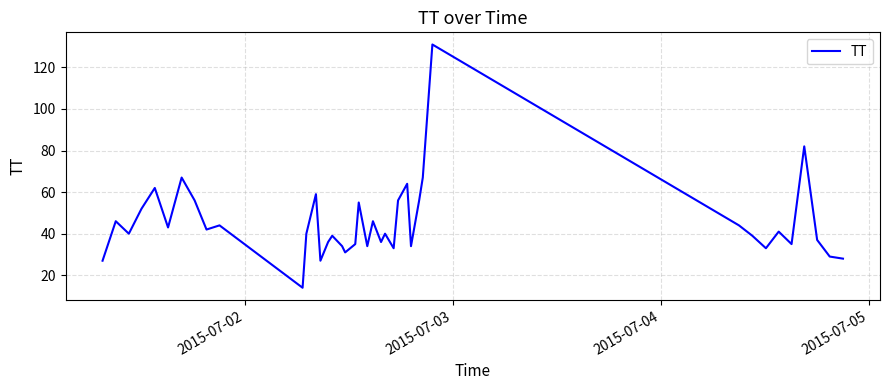

True or false: there are more than 2 points higher than both neighbors.

True